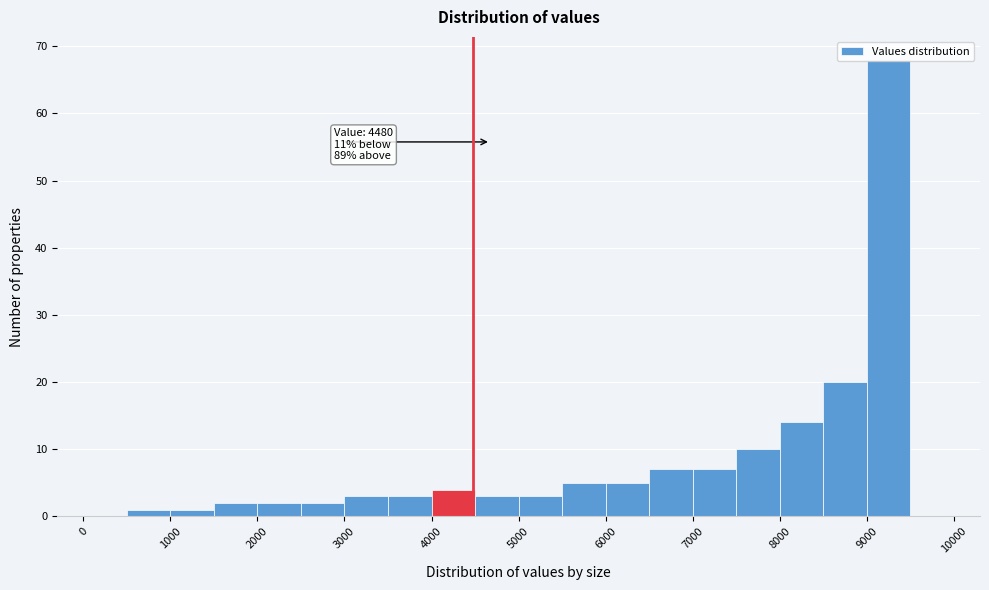

Which range on the x-axis has the tallest bar?

9000 to 9500